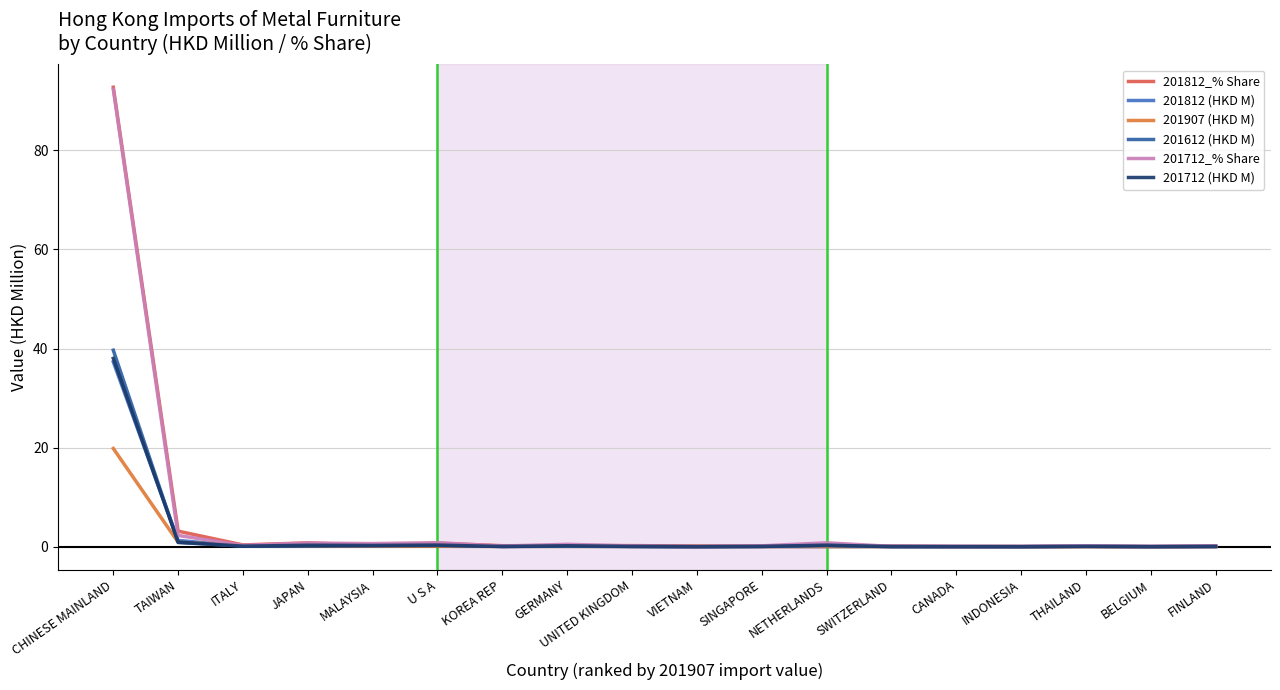

Which series ends up on top after the final intersection of 201712 (HKD M) and 201907 (HKD M)?

201712 (HKD M)